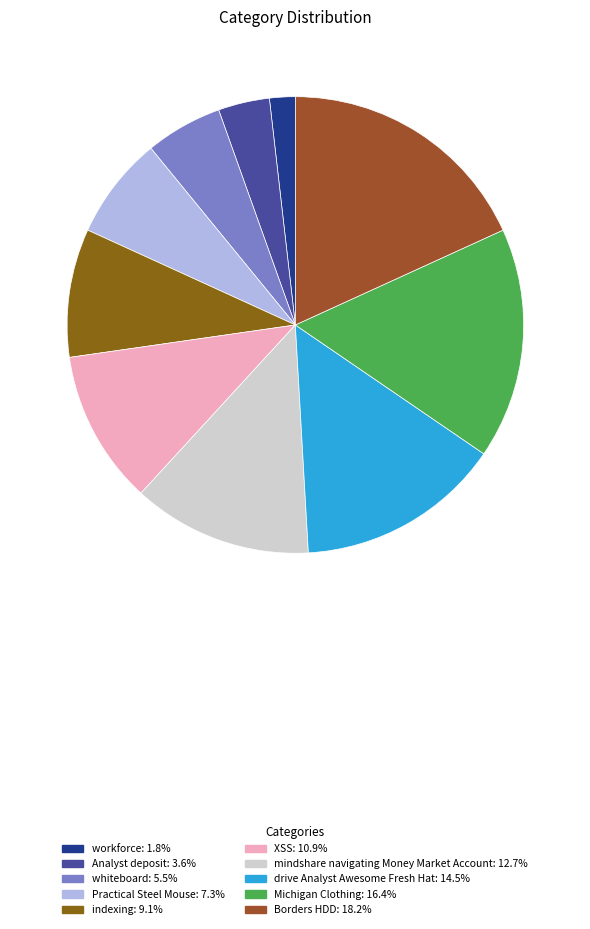

Which slice is the smallest?

workforce